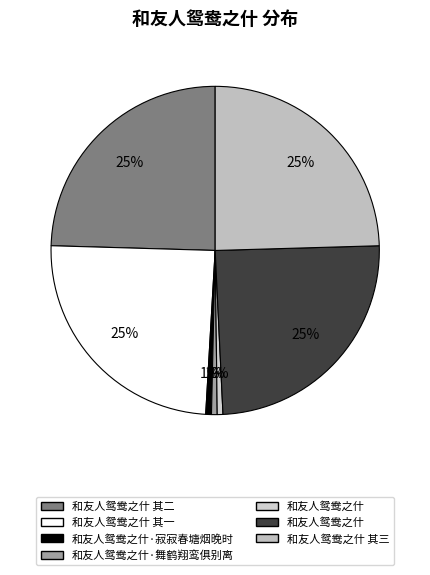

Count the number of slices in the pie.

7